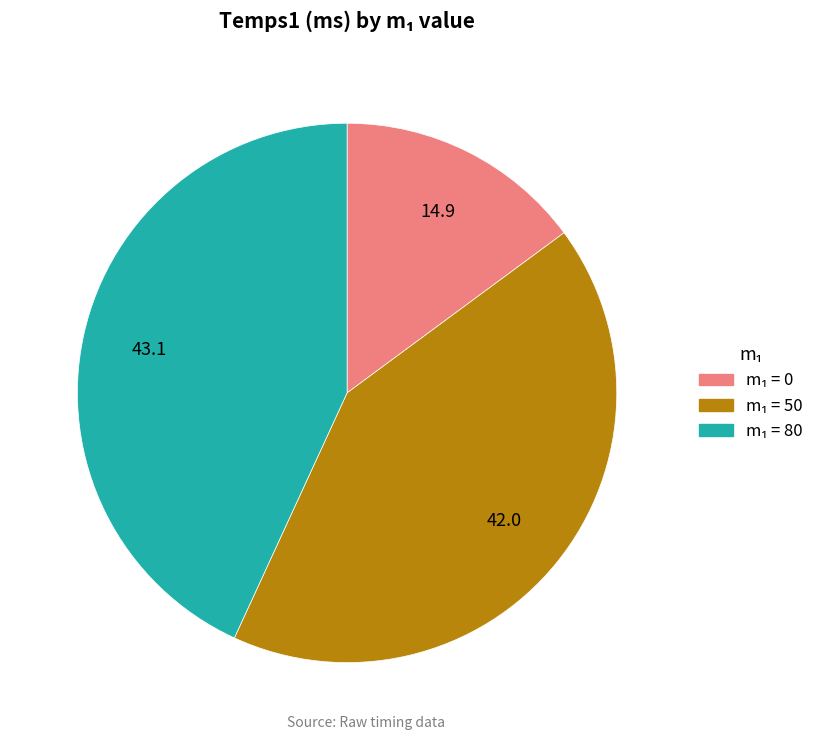

Is there a majority slice in this chart?

No